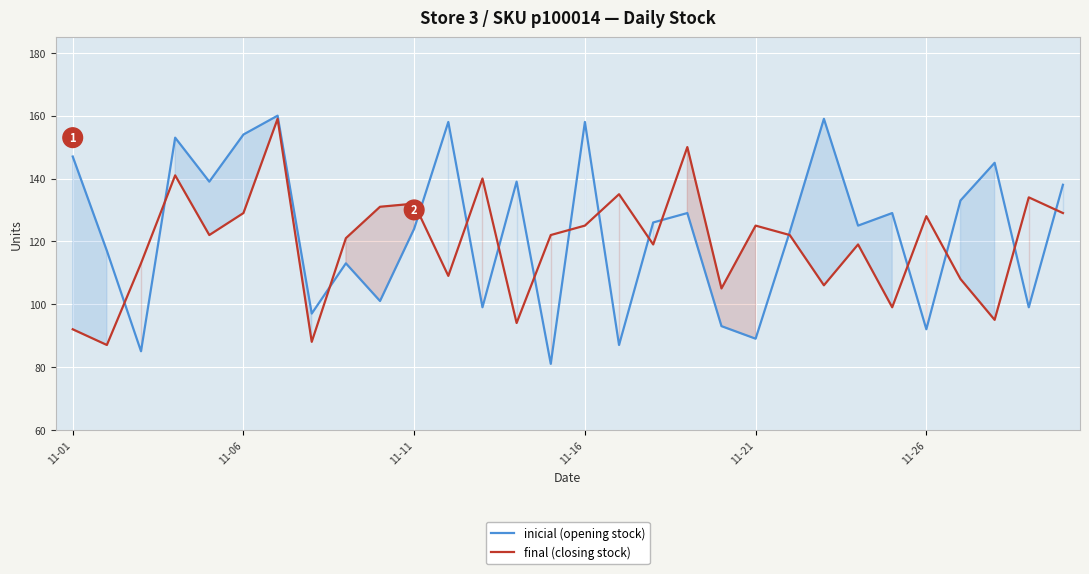

True or false: inicial (opening stock) has a value of 150 at 28.

False